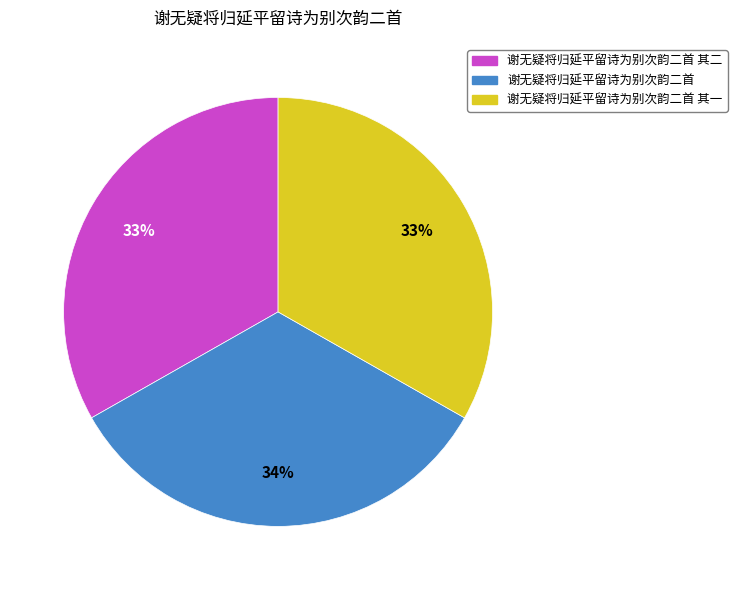

The 谢无疑将归延平留诗为别次韵二首 其二 slice represents 24% of the pie. True or false?

False